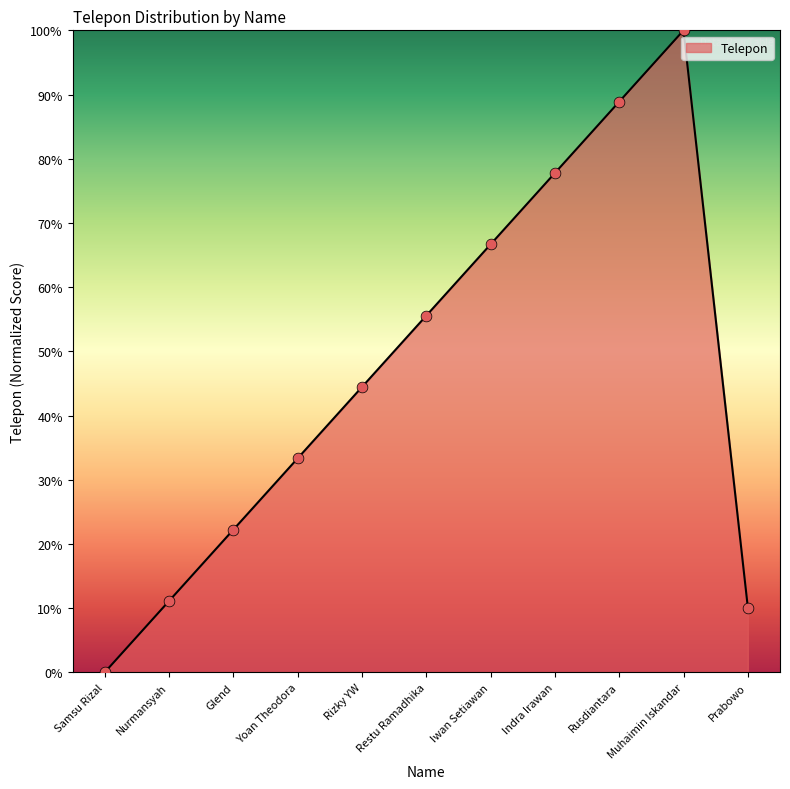

What is the change in value from Glend to Indra Irawan?

+55.6